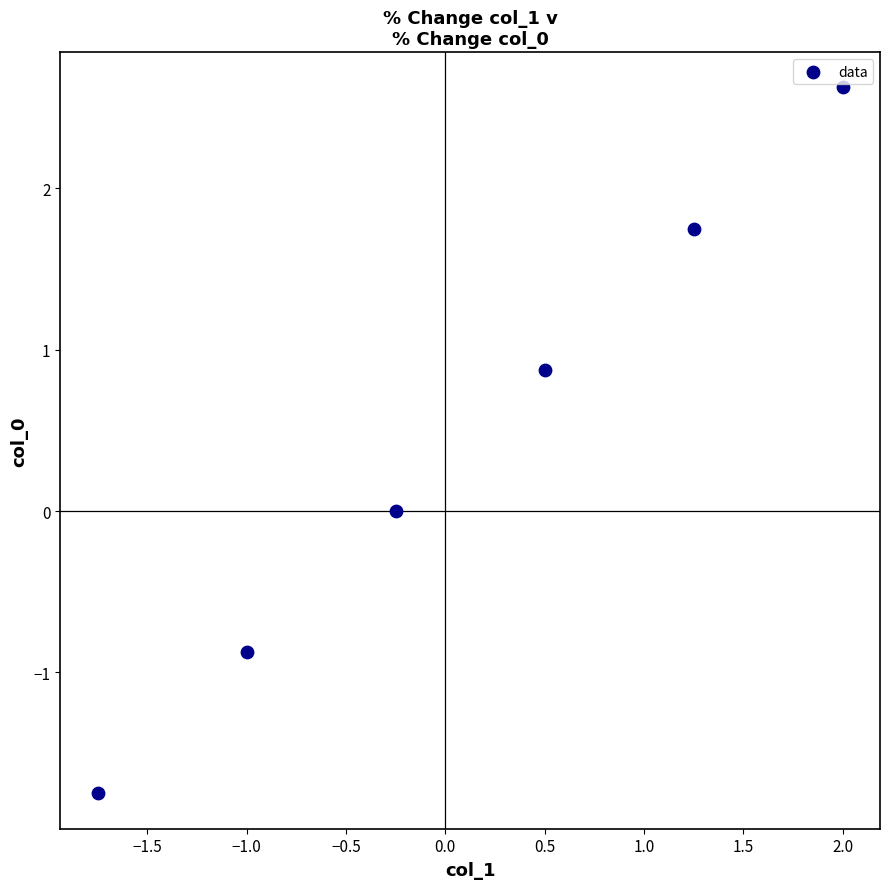

What is the average Y value?

0.4